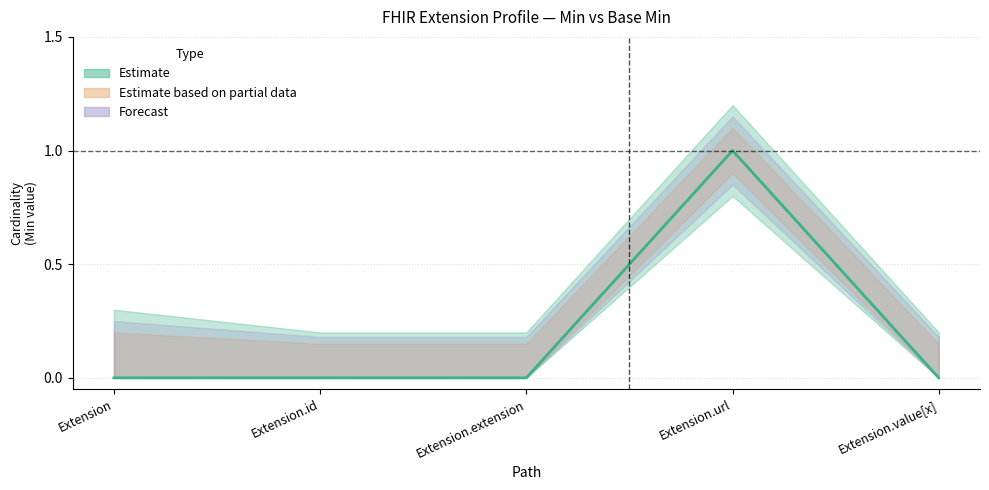

What is the label of the 3rd point from the left?

Extension.extension